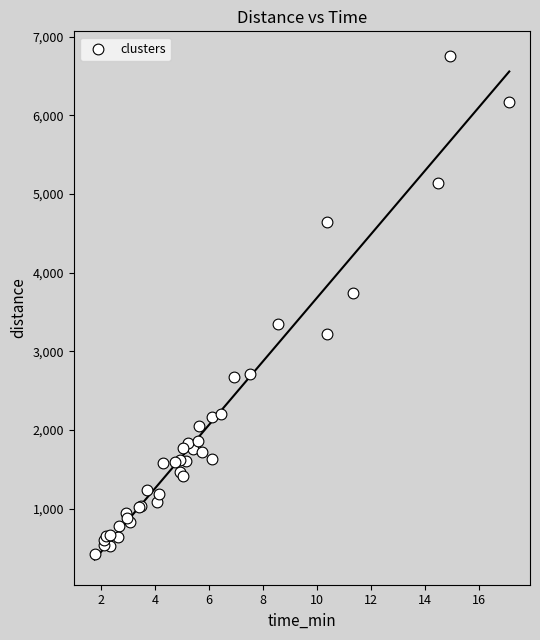

What Y value in the scatter plot is closest to 3587?

3737.9